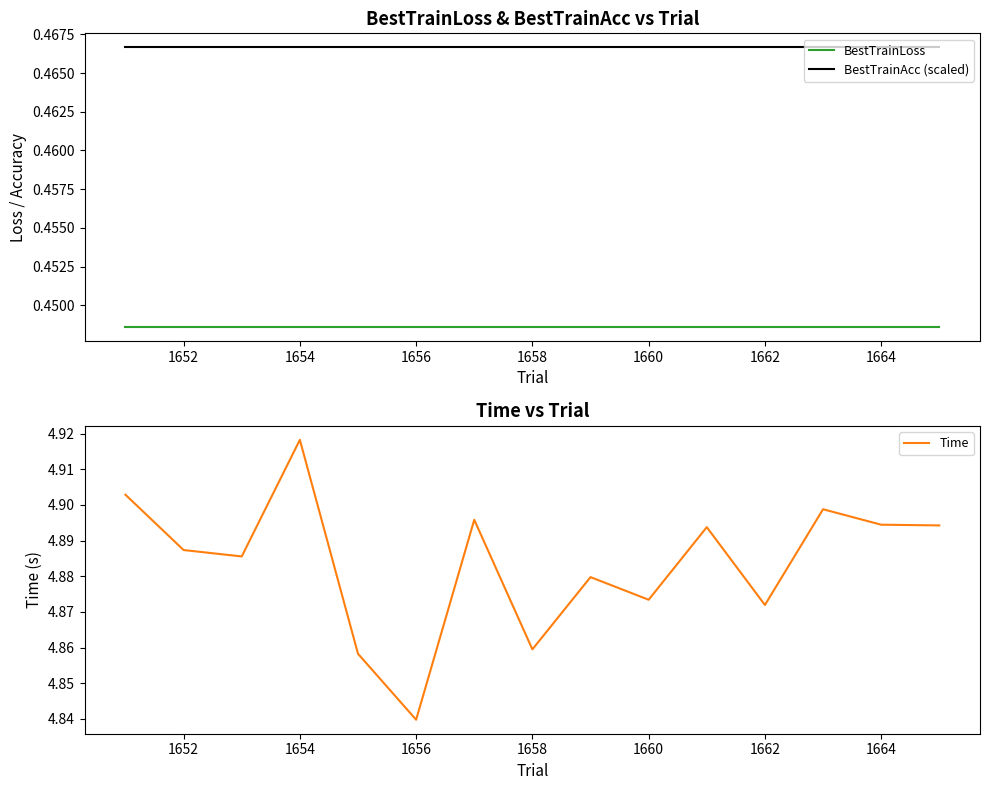

True or false: BestTrainAcc (scaled) has more than 2 points higher than both neighbors.

False